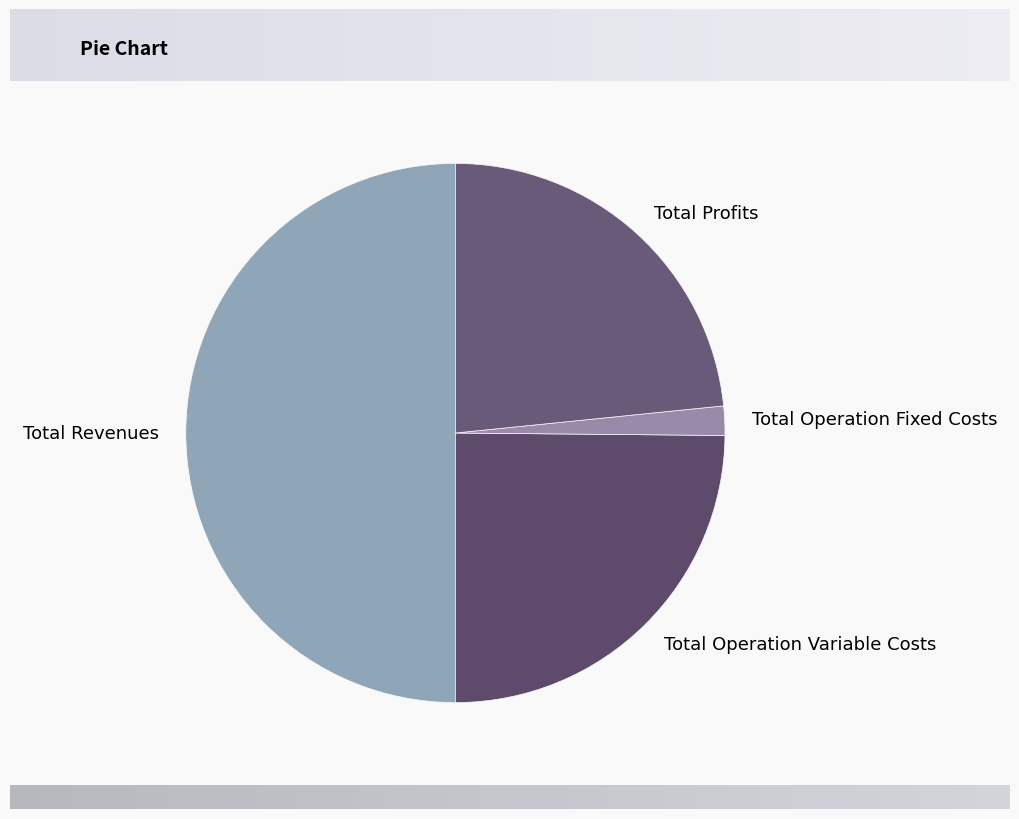

What is the largest slice in the pie chart?

Total Revenues